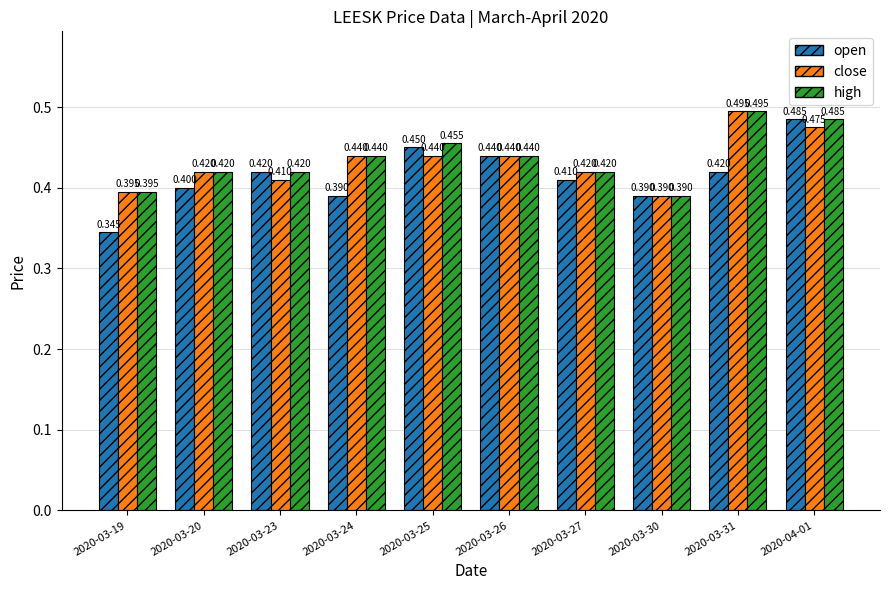

Which series has the largest range (max minus min)?

open